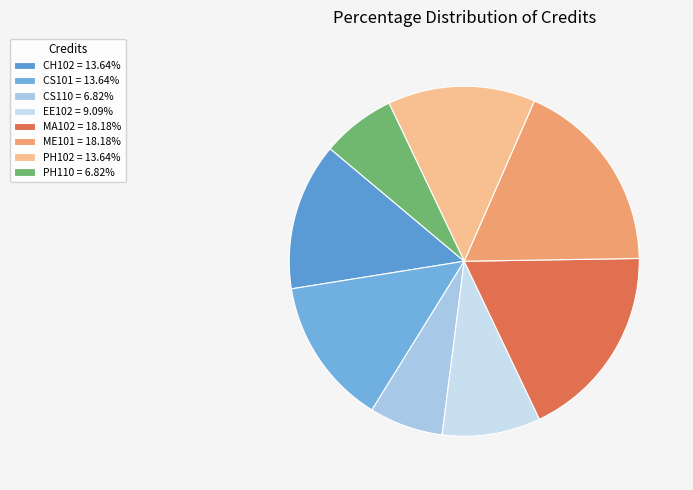

To the nearest percent, what portion does CH102 represent?

14%